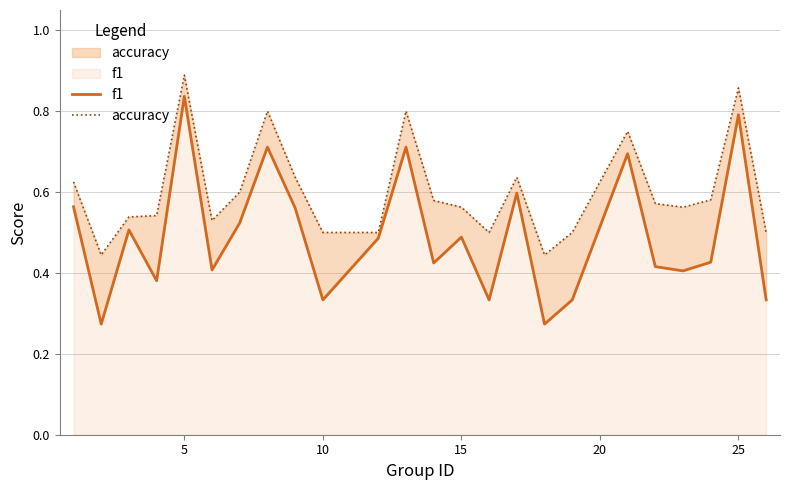

Count the number of data series in this chart.

2